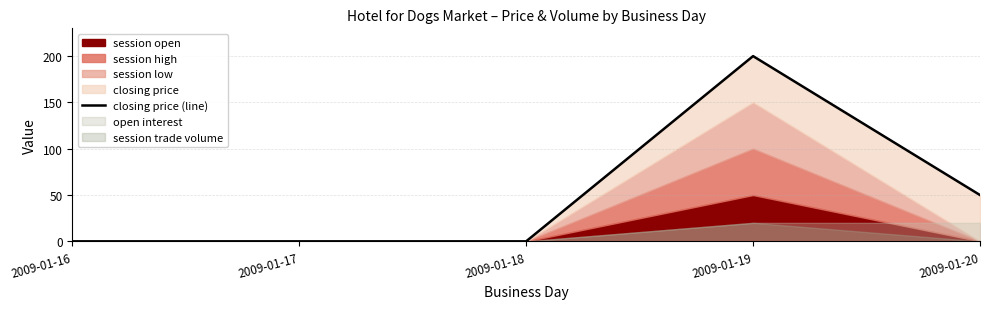

List the labels in order of value, largest first.

2009-01-19, 2009-01-20, 2009-01-16, 2009-01-17, 2009-01-18